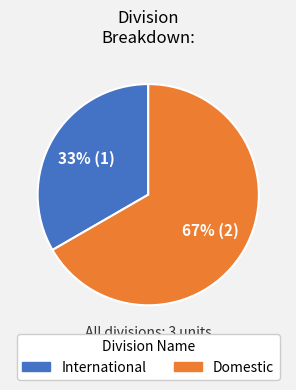

Which category has the smallest portion of the pie?

International